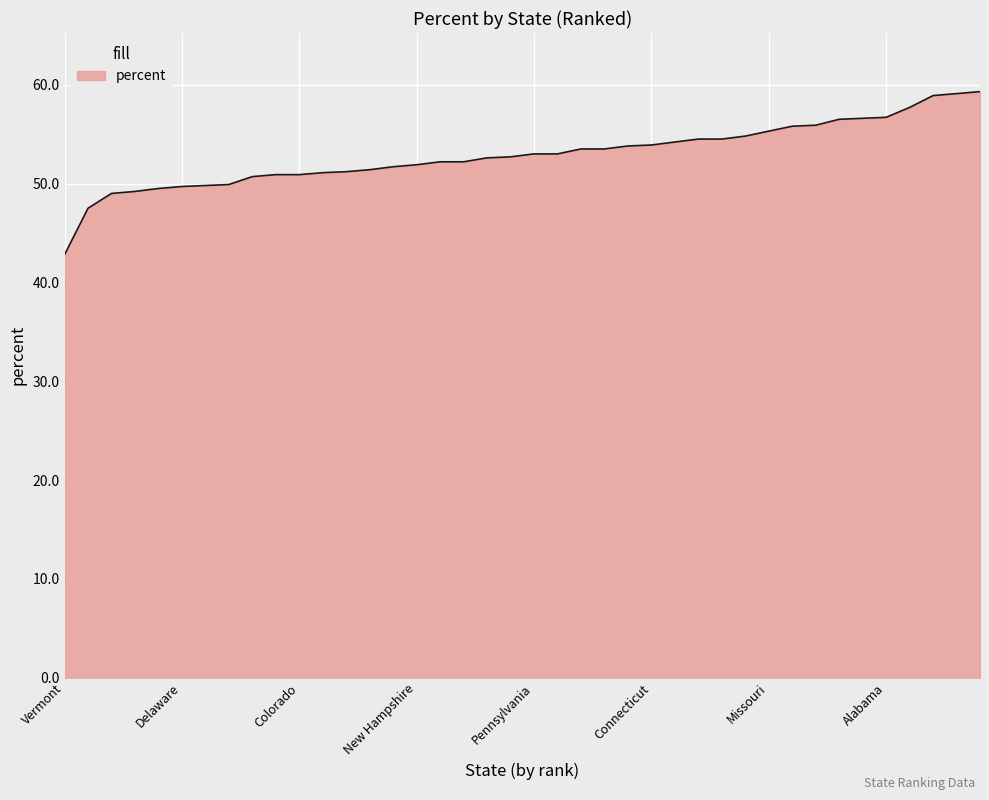

What is the difference between the maximum and minimum values?

16.5